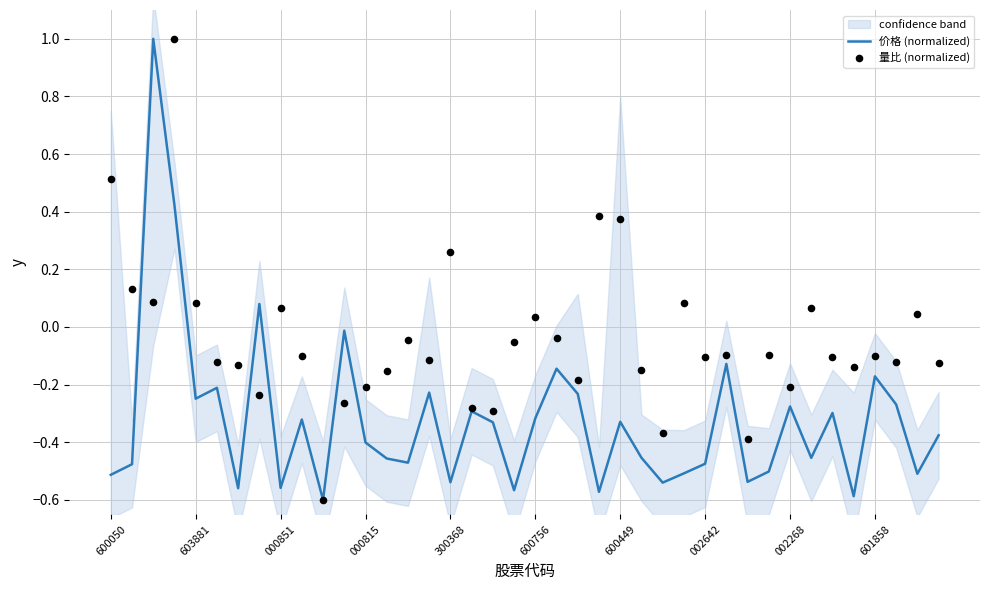

What is the total value across all series at 26?

-0.9